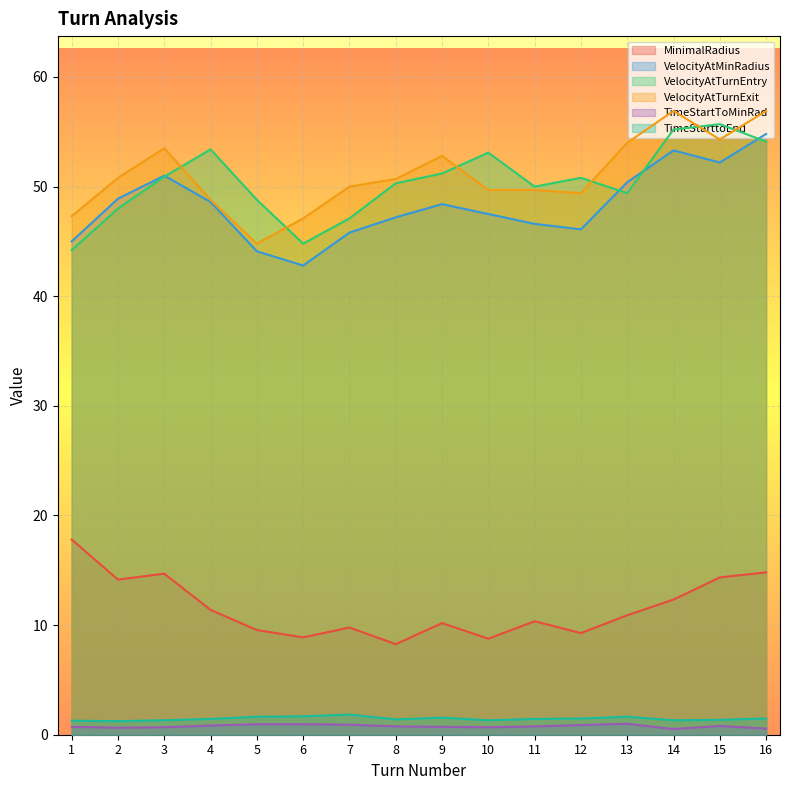

The VelocityAtMinRadius series shows 54.8 at 16. True or false?

True